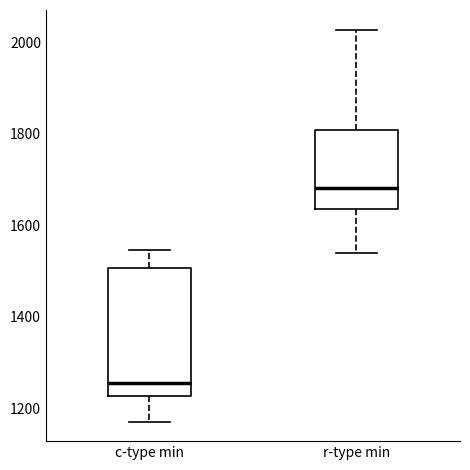

Reading left to right, transcribe this box plot: for each box, give where its median line is, the range the box spans, and where its two whiskers end, as read against the y-axis. The values are not printed on the chart, so give them approximately, as read against the axis.

c-type min: median 1260, box 1220 to 1500, whiskers 1180 to 1540
r-type min: median 1680, box 1640 to 1800, whiskers 1540 to 2020